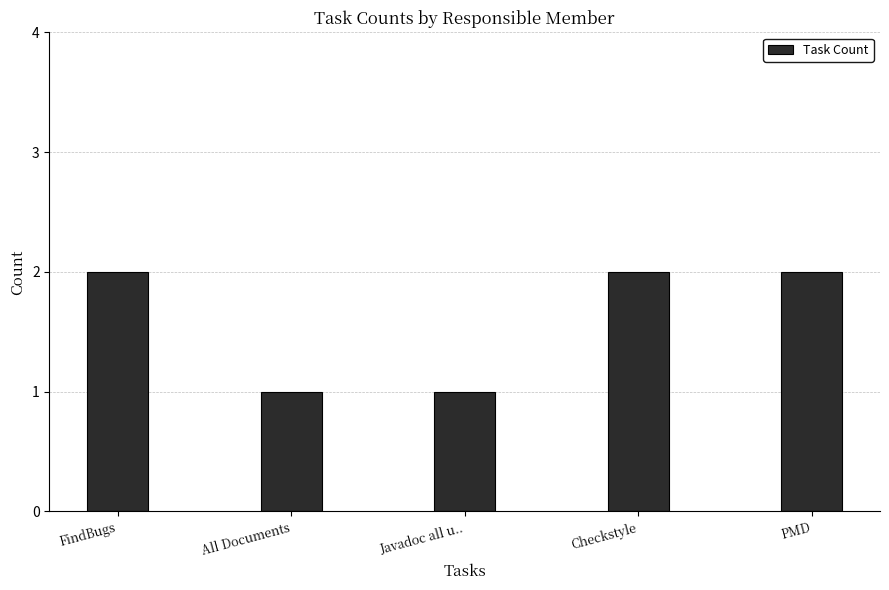

What is the label of the 5th bar from the right?

FindBugs